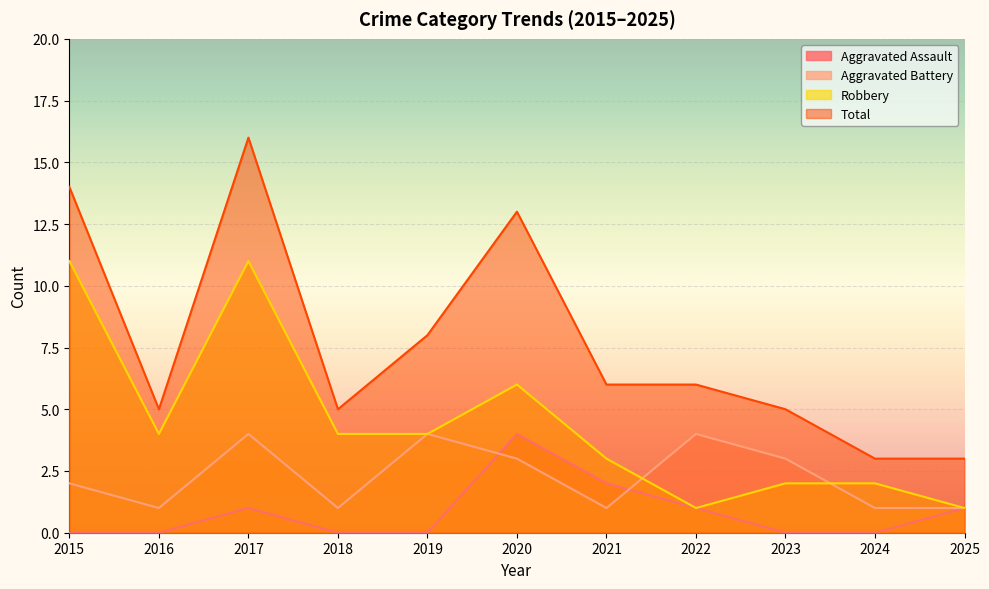

True or false: Total has a value of 3 at 2023.

False